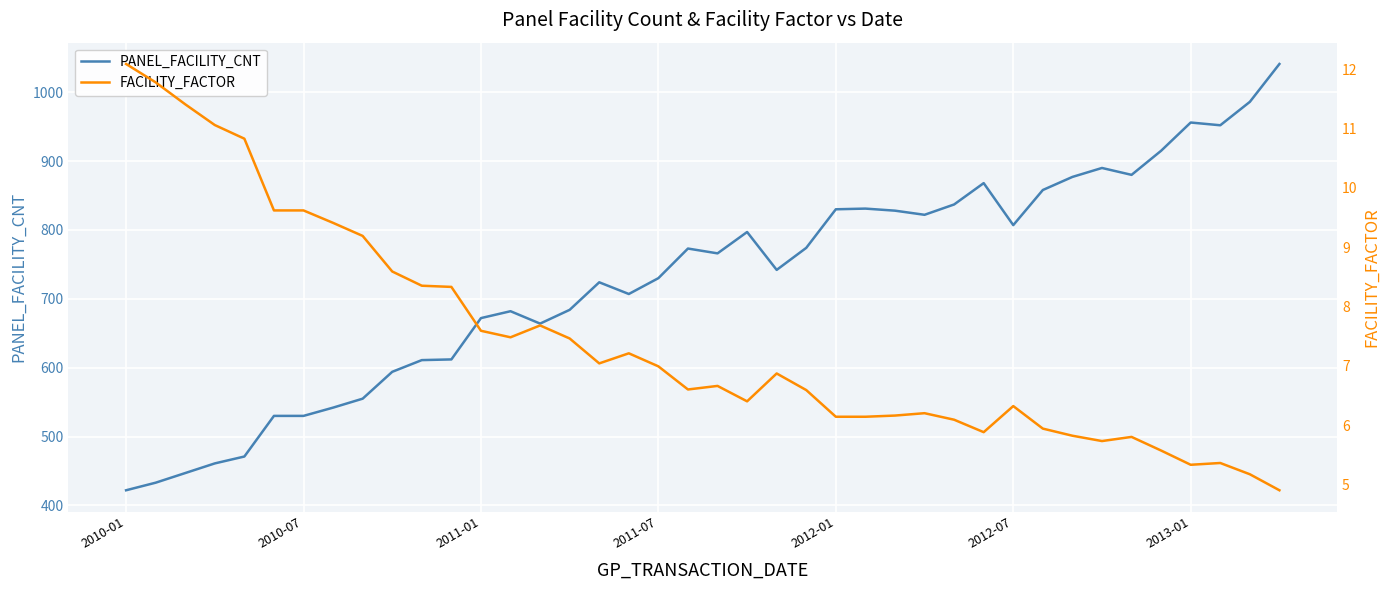

In FACILITY_FACTOR, how many points are lower than both neighbors (excluding endpoints)?

7